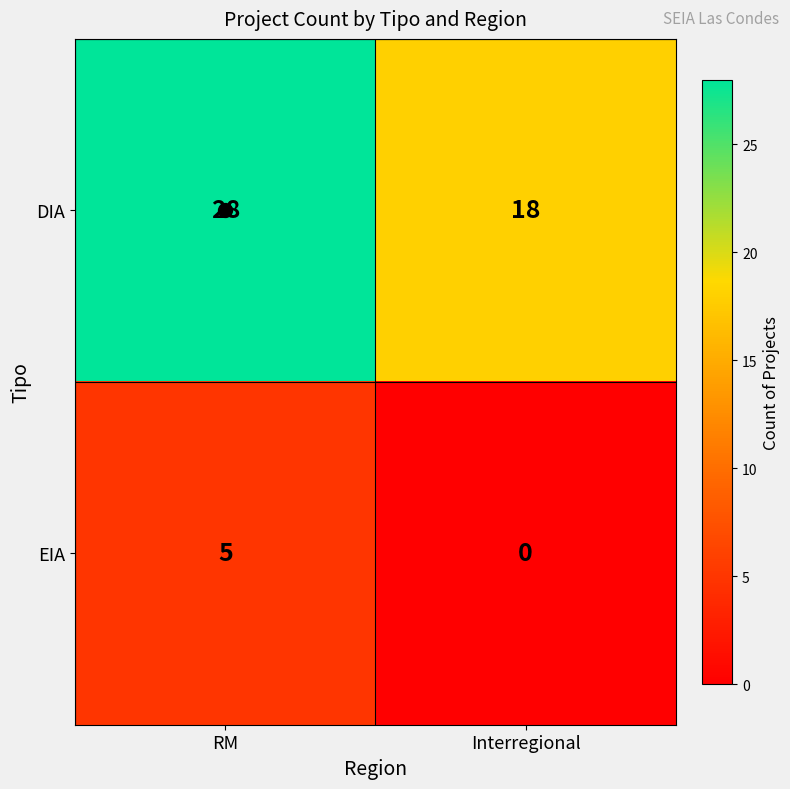

Is it true that DIA equals 18 at Interregional?

True